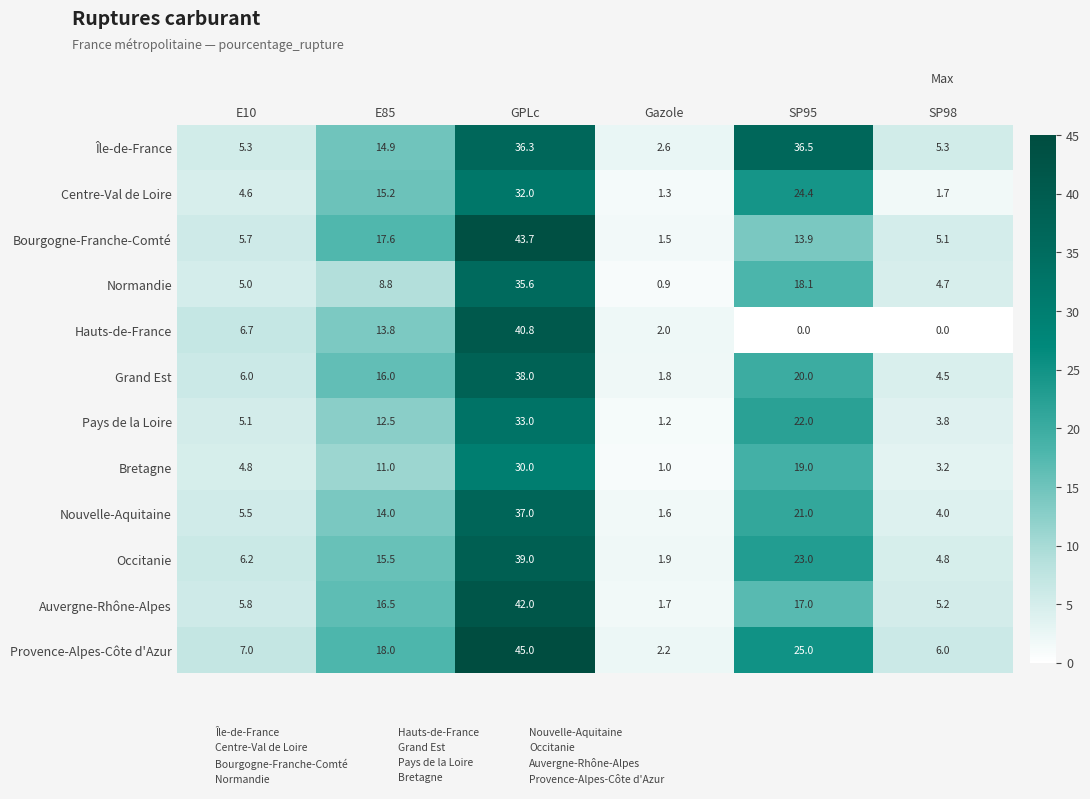

How many series are shown in this chart?

12